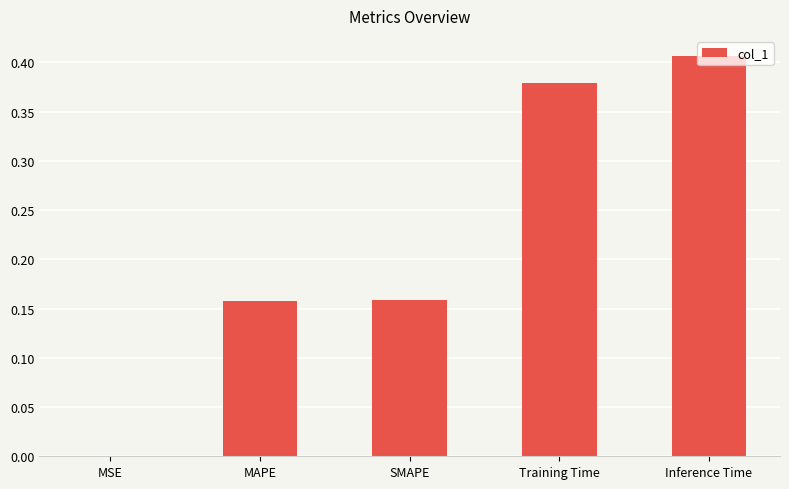

At which category does the chart reach its peak across all series?

Inference Time